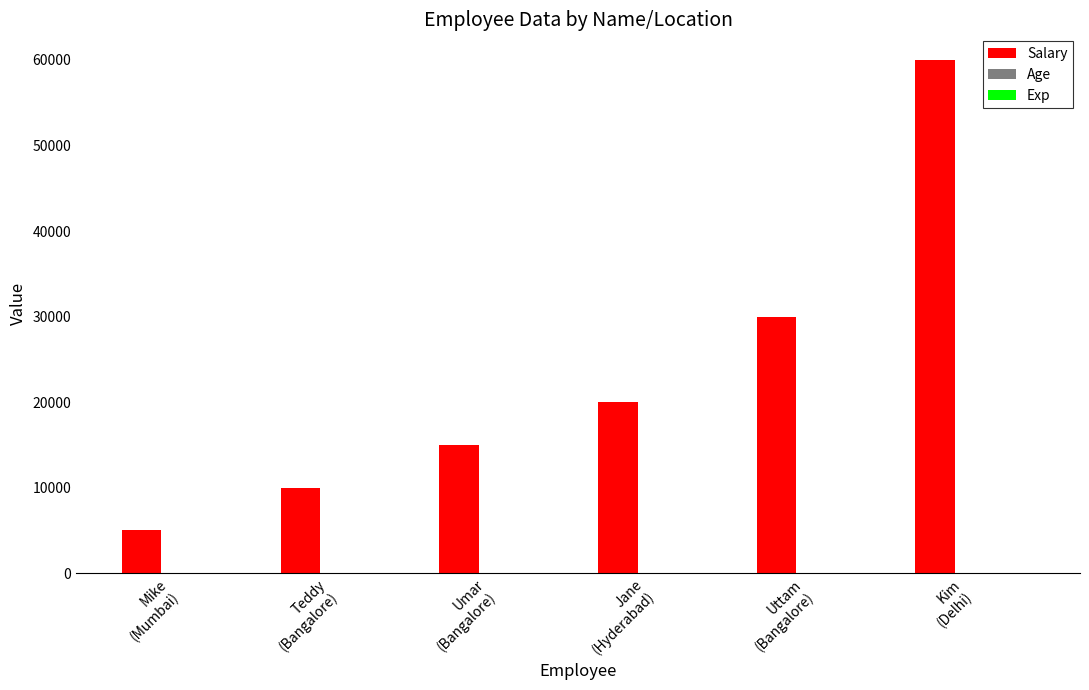

Which series has the largest total across all categories?

Salary